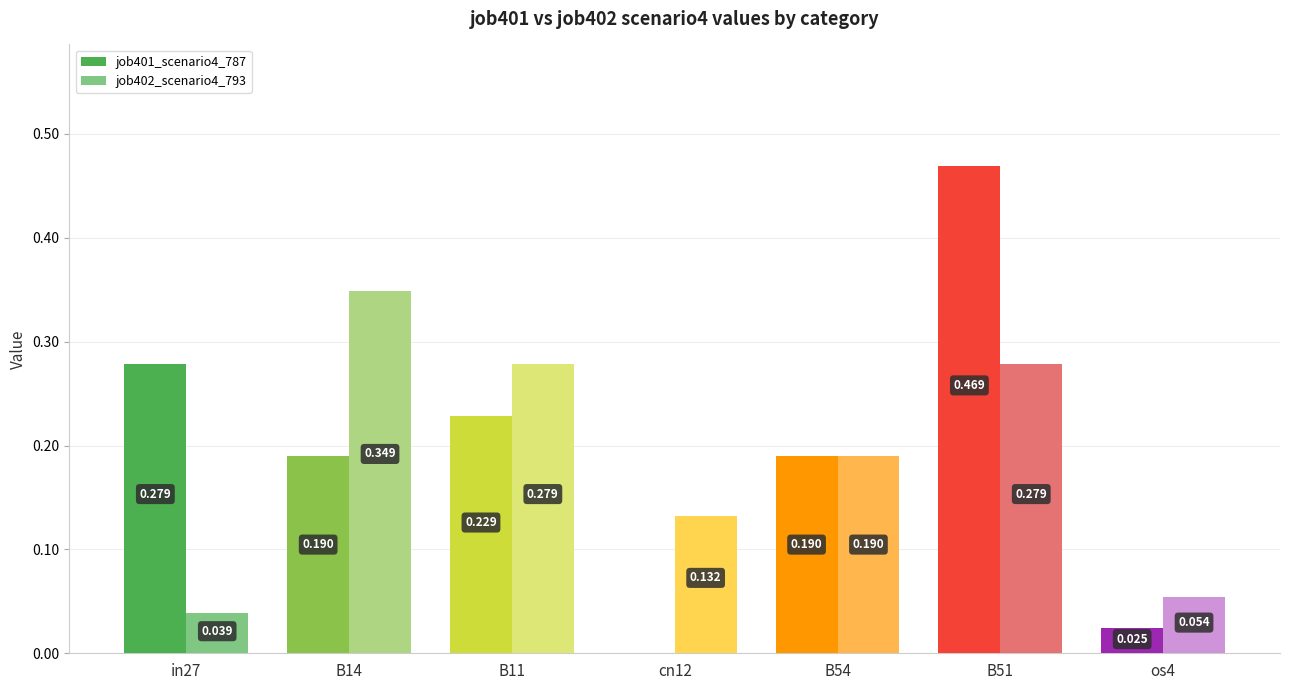

Is the value of job401_scenario4_787 at B51 greater than the value of job402_scenario4_793 at B54?

Yes